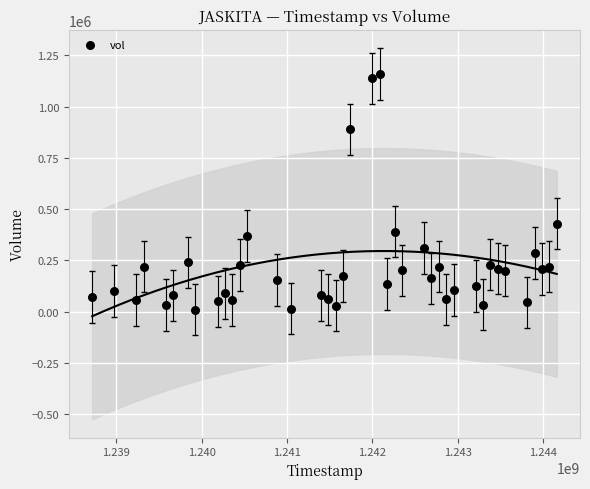

What Y value in the scatter plot is closest to 584600?

430000